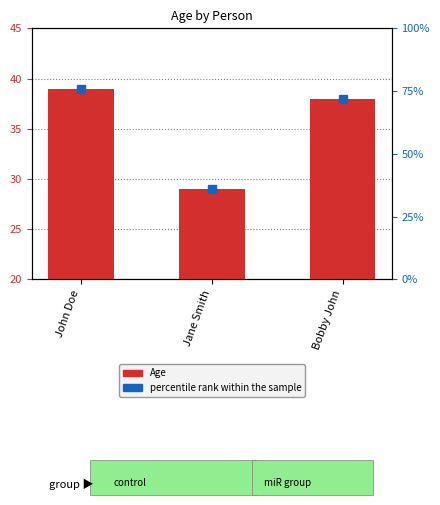

Reading left to right, list all the values displayed in this chart.

John Doe=39	Jane Smith=29	Bobby John=38